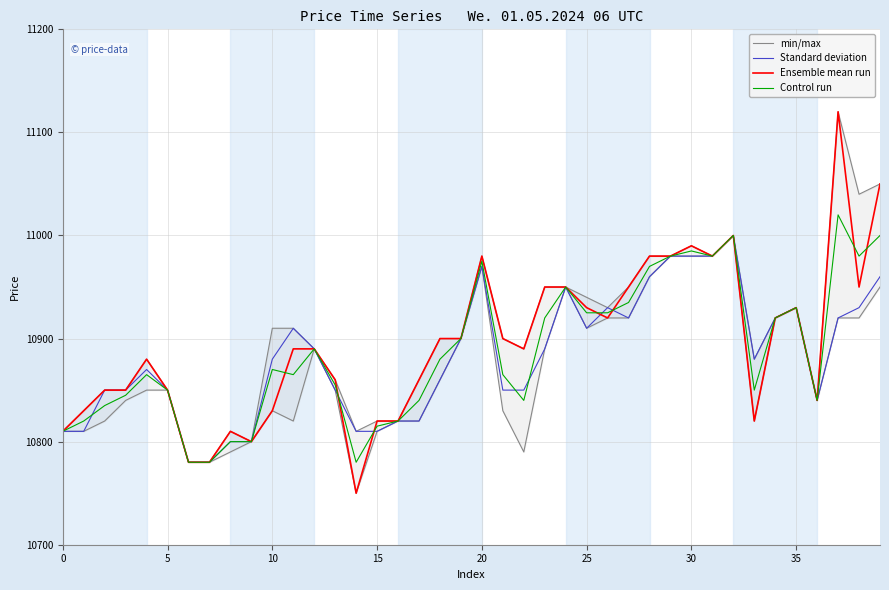

How many lines are shown in the chart?

4